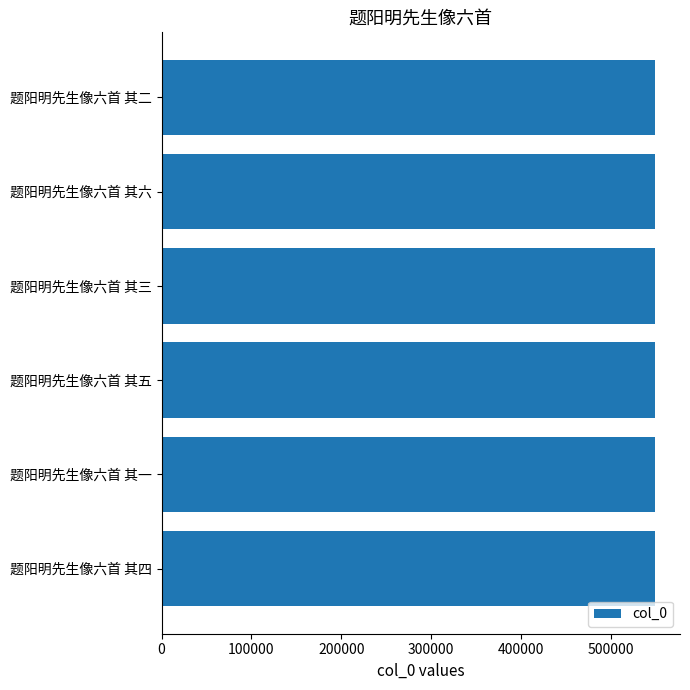

What is the greatest value displayed?

549763